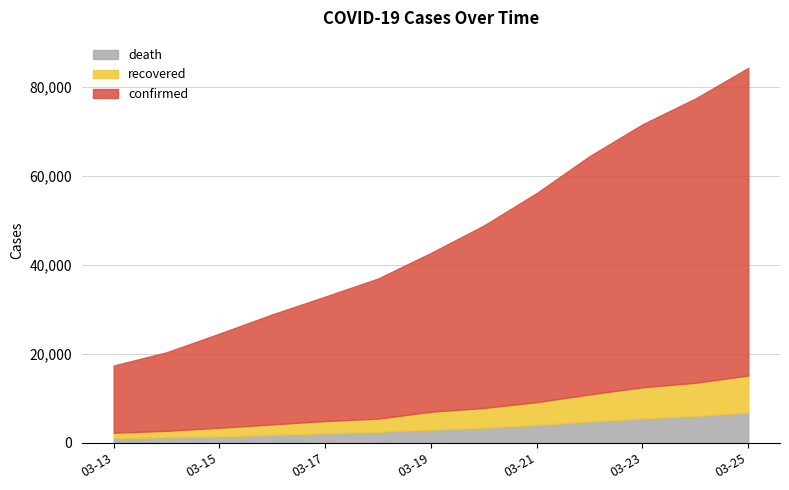

At 2020-03-14, list the series in order from smallest to largest.

death, recovered, confirmed